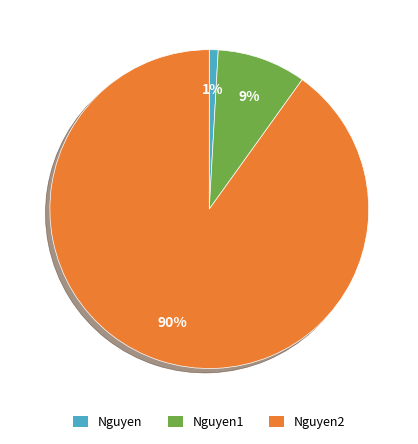

Count the number of slices in the pie.

3